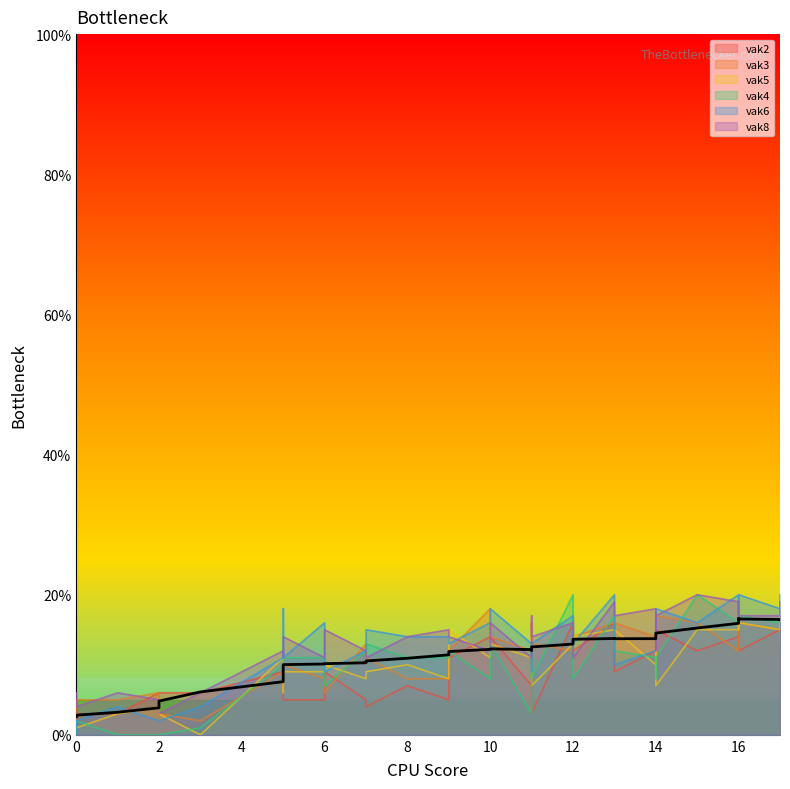

Where is vak4 nearest to the value 10?

5